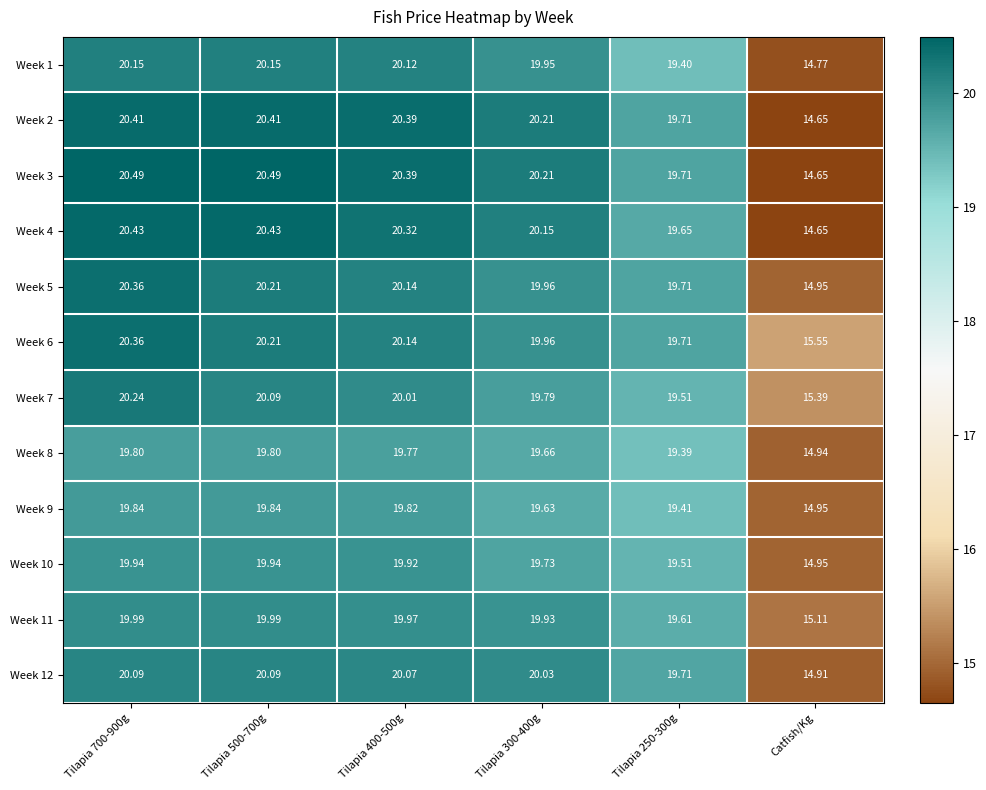

At which label does Week 4 reach its minimum?

Catfish/Kg